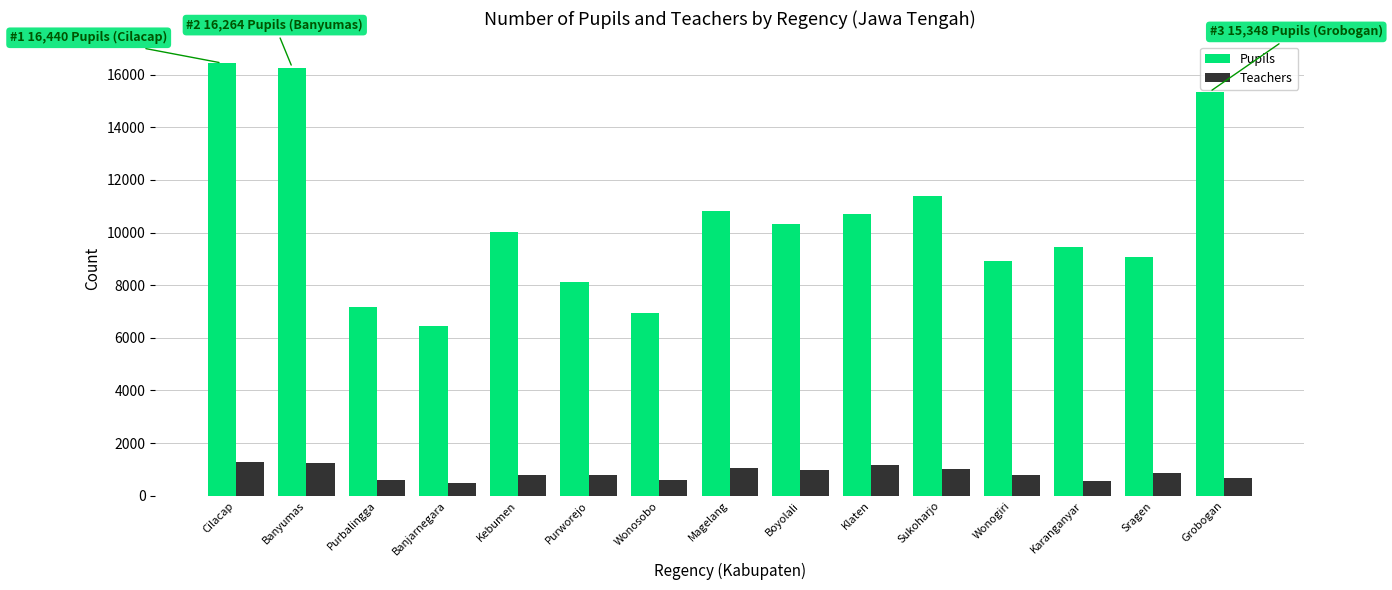

The Pupils series shows 15348 at Grobogan. True or false?

True